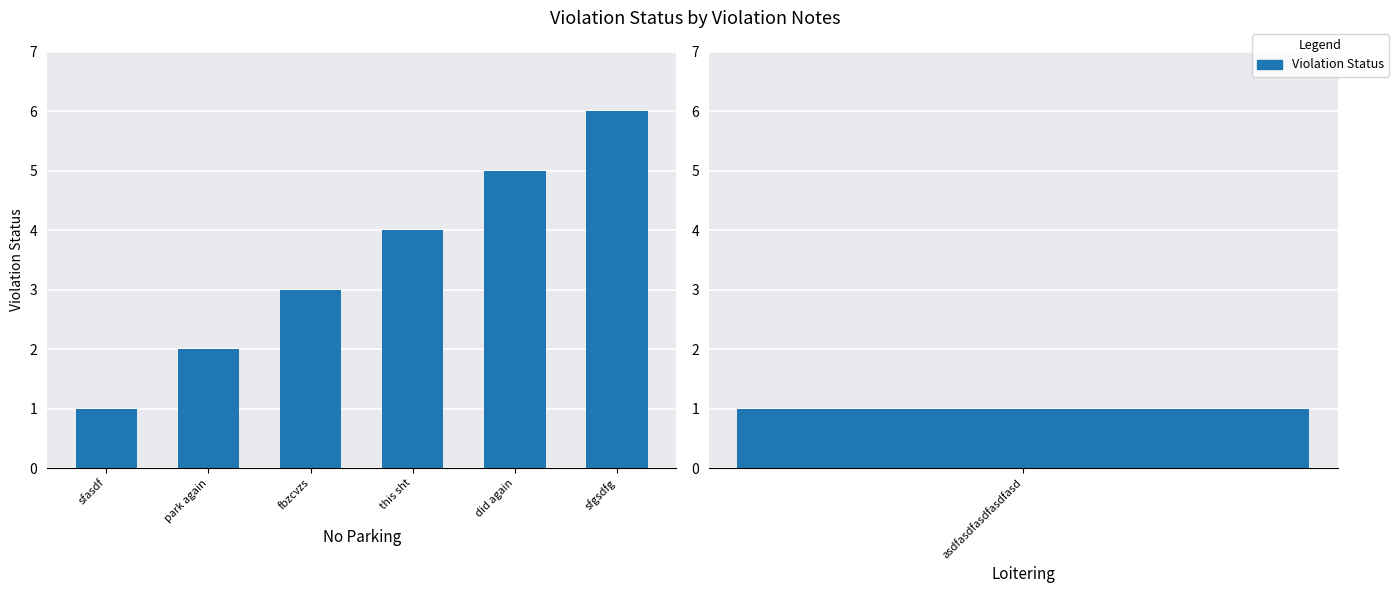

What position from the right is park again?

5